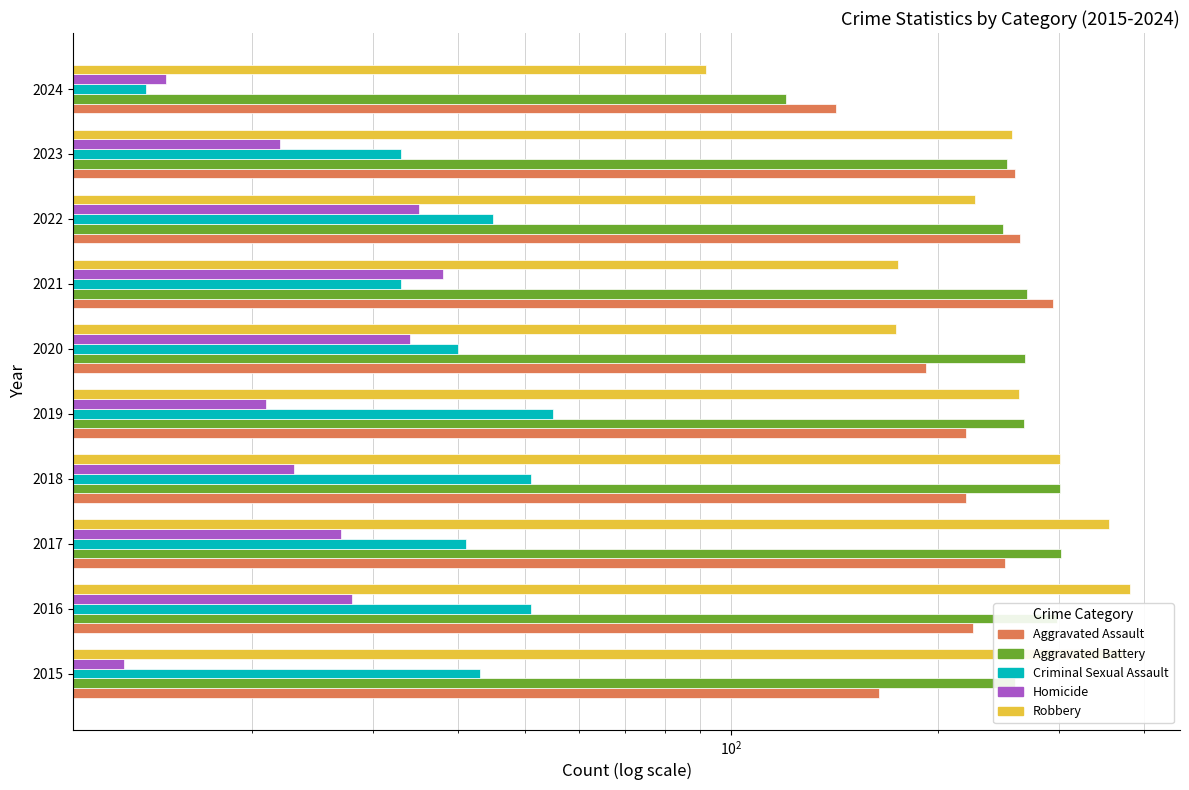

Between 2017 and 2016, which is larger?

2017